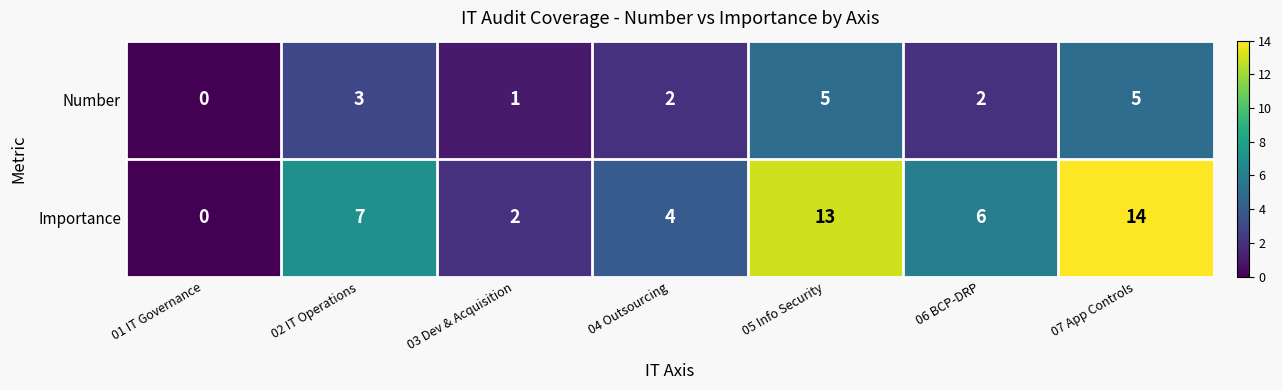

What is the sum of the Importance values at 06 BCP-DRP and 07 App Controls?

20